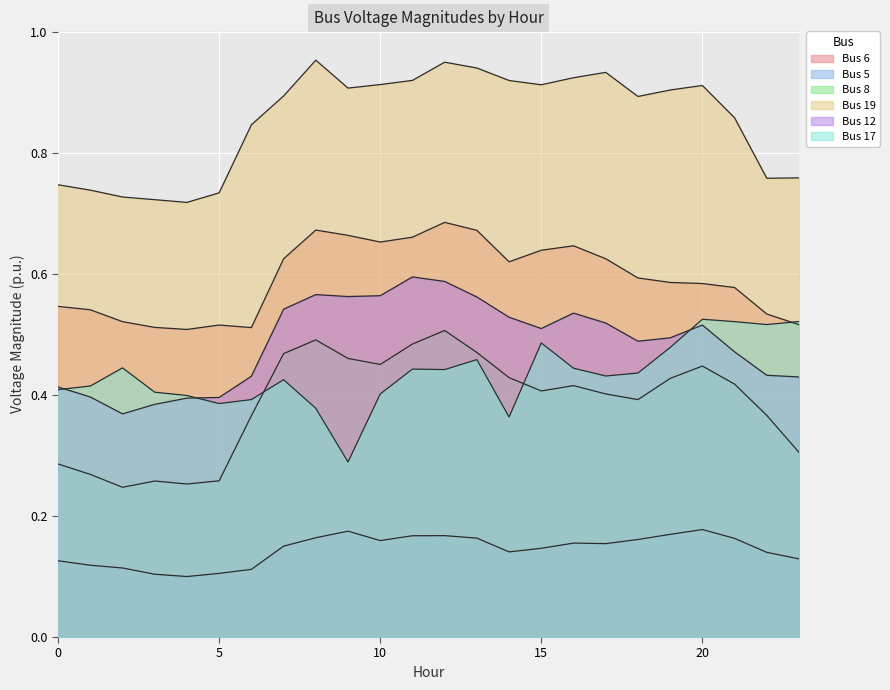

What is the minimum value shown in the chart?

0.1